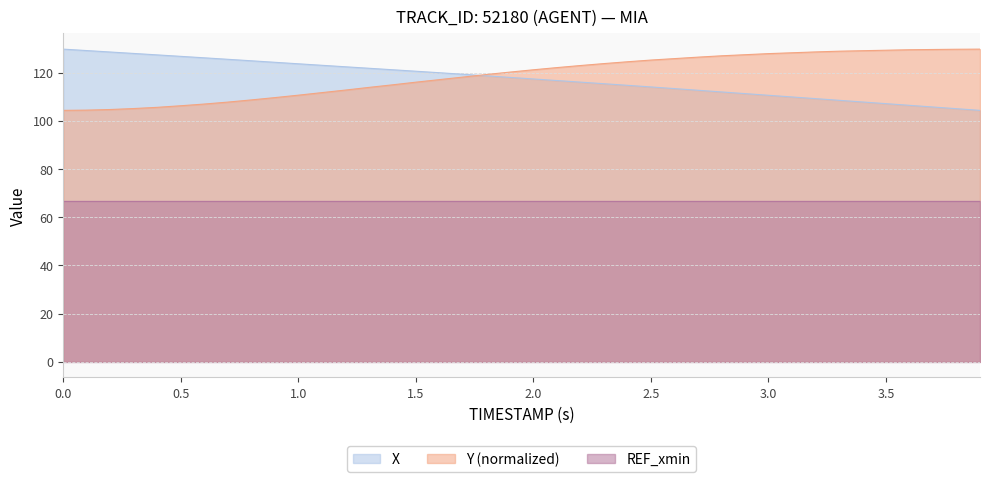

At 0.0, list the series in order from smallest to largest.

REF_xmin, Y (normalized), X